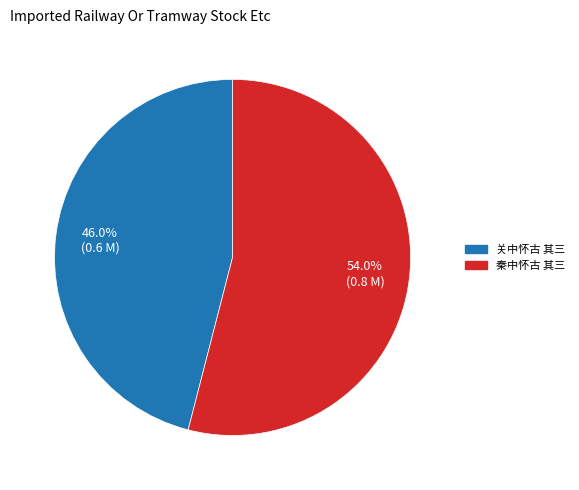

How many slices are in this pie chart?

2